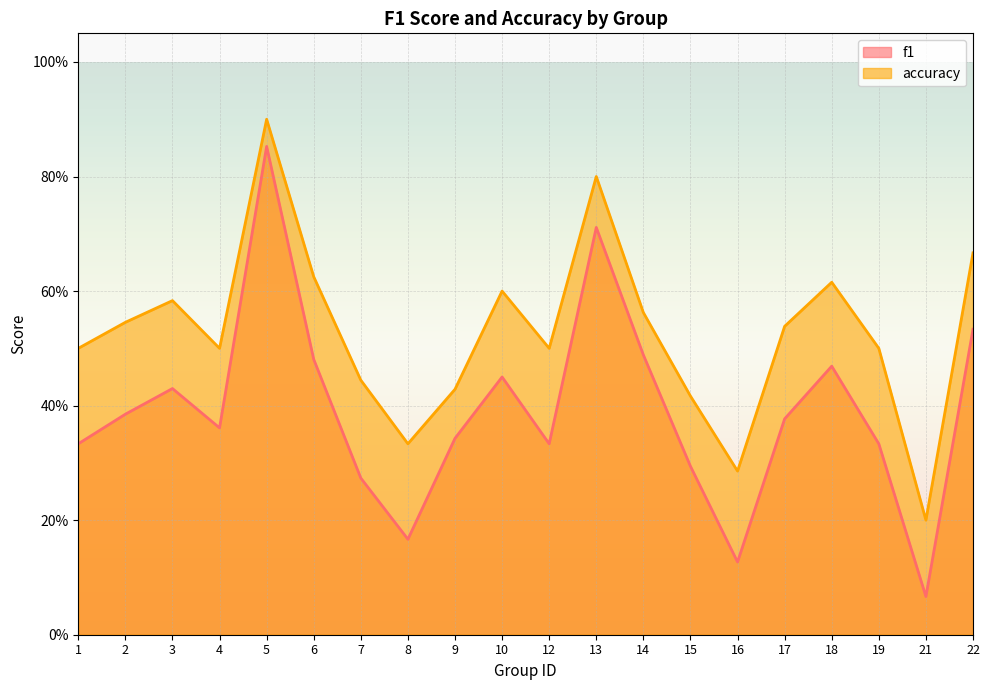

Which has a higher value, 16 or 5?

5